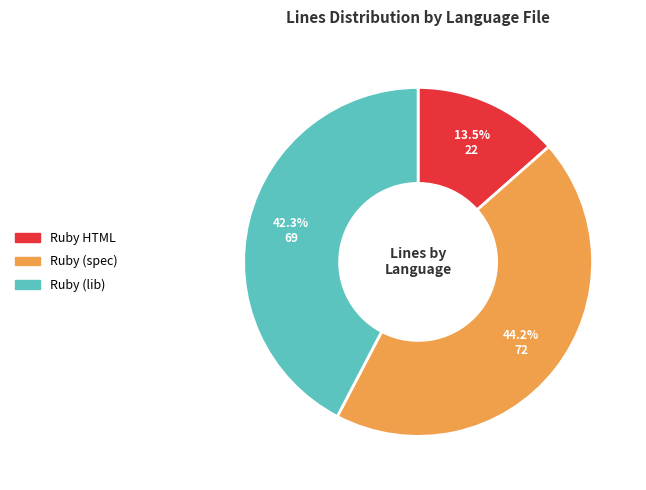

What is the smallest slice in the pie chart?

Ruby HTML